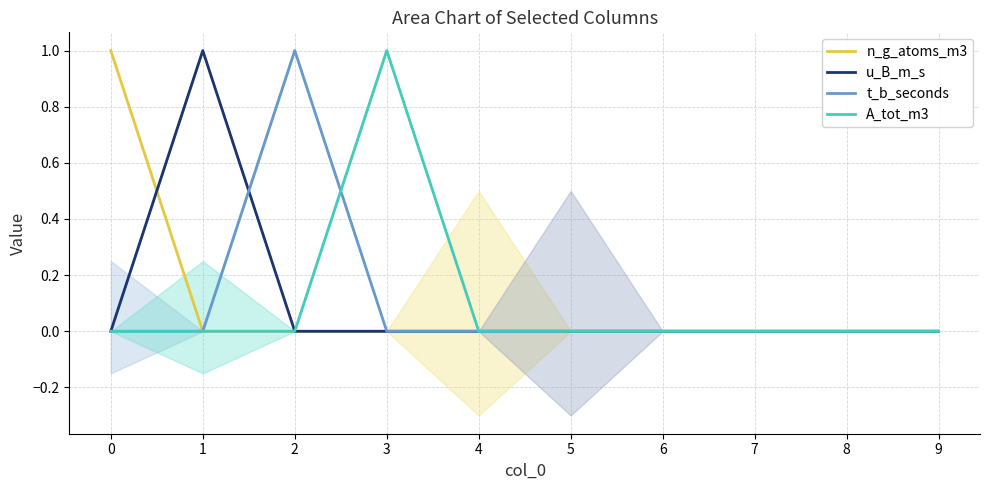

Reading left to right, what are all the values shown in this chart?

n_g_atoms_m3: 1	0	0	0	0	0	0	0	0	0
u_B_m_s: 0	1	0	0	0	0	0	0	0	0
t_b_seconds: 0	0	1	0	0	0	0	0	0	0
A_tot_m3: 0	0	0	1	0	0	0	0	0	0